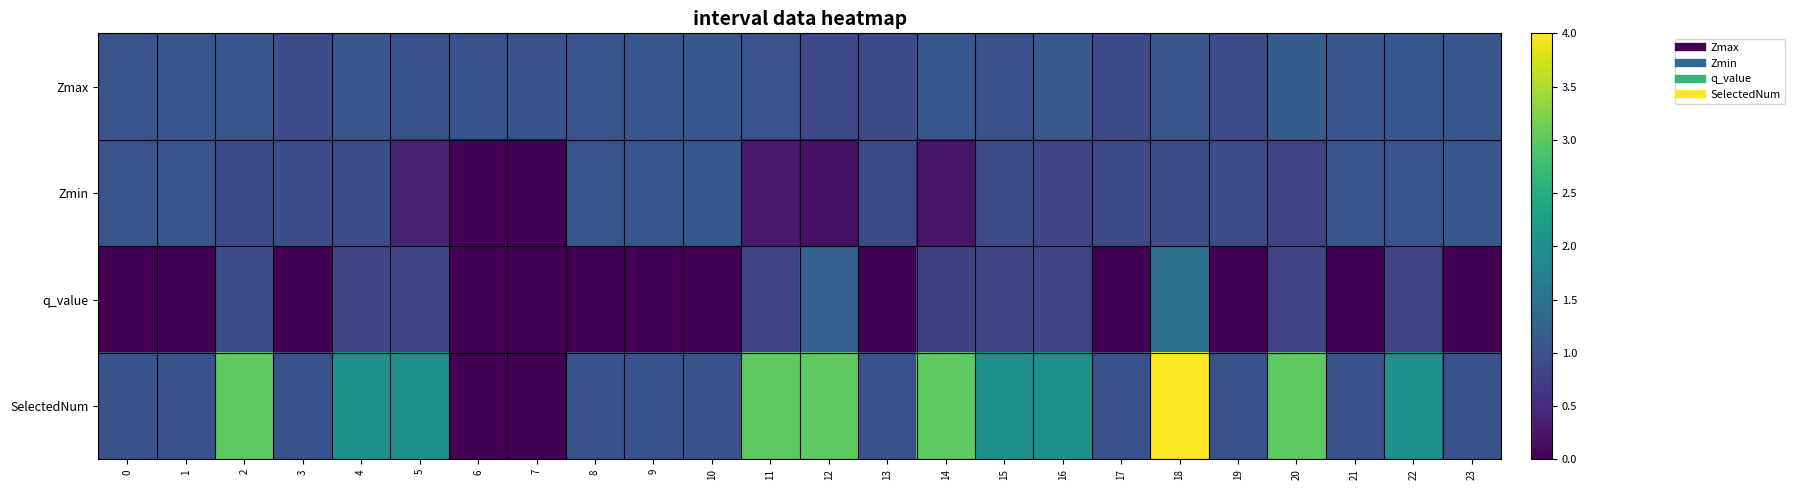

Reading left to right, what are all the values shown in this chart?

Zmax: 0=1.0	1=1.1	2=1.1	3=0.9	4=1.1	5=1.0	6=1.0	7=1.0	8=1.0	9=1.1	10=1.1	11=1.0	12=0.9	13=0.9	14=1.1	15=1.0	16=1.1	17=0.9	18=1.1	19=0.9	20=1.2	21=1.1	22=1.1	23=1.1
Zmin: 0=1.0	1=1.1	2=0.9	3=0.9	4=0.9	5=0.4	6=0.0	7=0.0	8=1.0	9=1.1	10=1.1	11=0.3	12=0.2	13=0.9	14=0.2	15=0.9	16=0.8	17=0.9	18=0.9	19=0.9	20=0.8	21=1.1	22=1.0	23=1.1
q_value: 0=-0.0	1=-0.0	2=0.9	3=-0.0	4=0.8	5=0.8	6=0.0	7=0.0	8=-0.0	9=-0.0	10=-0.0	11=0.8	12=1.2	13=-0.0	14=0.8	15=0.8	16=0.8	17=-0.0	18=1.5	19=-0.0	20=0.8	21=-0.0	22=0.8	23=-0.0
SelectedNum: 0=1.0	1=1.0	2=3.0	3=1.0	4=2.0	5=2.0	6=0.0	7=0.0	8=1.0	9=1.0	10=1.0	11=3.0	12=3.0	13=1.0	14=3.0	15=2.0	16=2.0	17=1.0	18=4.0	19=1.0	20=3.0	21=1.0	22=2.0	23=1.0